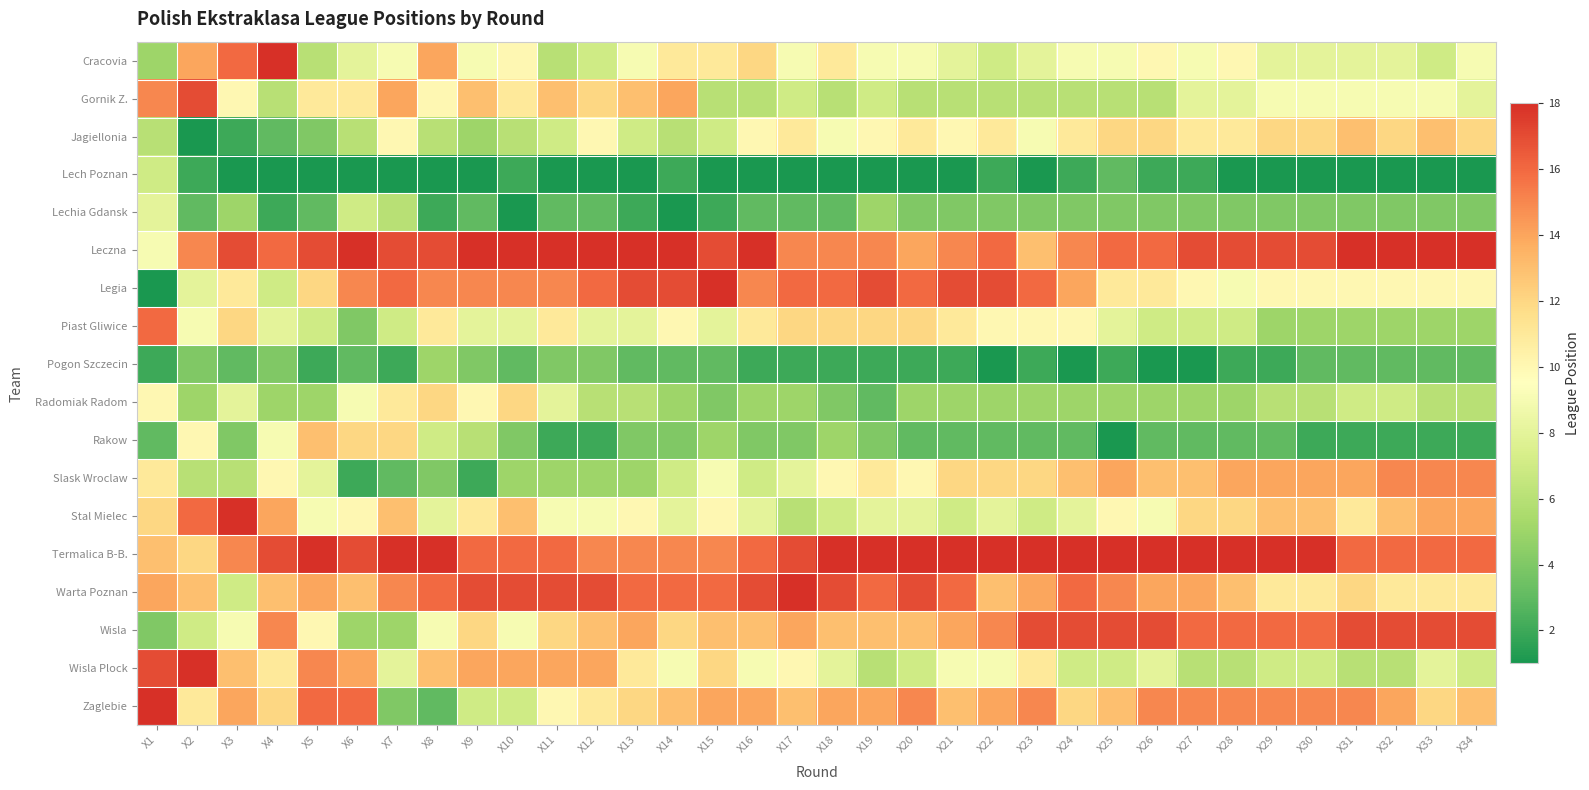

Reading left to right, transcribe all the data shown in this chart.

Cracovia: X1=5	X2=14	X3=16	X4=18	X5=6	X6=8	X7=9	X8=14	X9=9	X10=10	X11=6	X12=7	X13=9	X14=11	X15=11	X16=12	X17=9	X18=11	X19=9	X20=9	X21=8	X22=7	X23=8	X24=9	X25=9	X26=10	X27=9	X28=10	X29=8	X30=8	X31=8	X32=8	X33=7	X34=9
Gornik Z.: X1=15	X2=17	X3=10	X4=6	X5=11	X6=11	X7=14	X8=10	X9=13	X10=11	X11=13	X12=12	X13=13	X14=14	X15=6	X16=6	X17=7	X18=6	X19=7	X20=6	X21=6	X22=6	X23=6	X24=6	X25=6	X26=6	X27=8	X28=8	X29=9	X30=9	X31=9	X32=9	X33=9	X34=8
Jagiellonia: X1=6	X2=1	X3=2	X4=3	X5=4	X6=6	X7=10	X8=6	X9=5	X10=6	X11=7	X12=10	X13=7	X14=6	X15=7	X16=10	X17=11	X18=9	X19=10	X20=11	X21=10	X22=11	X23=9	X24=11	X25=12	X26=12	X27=11	X28=11	X29=12	X30=12	X31=13	X32=12	X33=13	X34=12
Lech Poznan: X1=7	X2=2	X3=1	X4=1	X5=1	X6=1	X7=1	X8=1	X9=1	X10=2	X11=1	X12=1	X13=1	X14=2	X15=1	X16=1	X17=1	X18=1	X19=1	X20=1	X21=1	X22=2	X23=1	X24=2	X25=3	X26=2	X27=2	X28=1	X29=1	X30=1	X31=1	X32=1	X33=1	X34=1
Lechia Gdansk: X1=8	X2=3	X3=5	X4=2	X5=3	X6=7	X7=6	X8=2	X9=3	X10=1	X11=3	X12=3	X13=2	X14=1	X15=2	X16=3	X17=3	X18=3	X19=5	X20=4	X21=4	X22=4	X23=4	X24=4	X25=4	X26=4	X27=4	X28=4	X29=4	X30=4	X31=4	X32=4	X33=4	X34=4
Leczna: X1=9	X2=15	X3=17	X4=16	X5=17	X6=18	X7=17	X8=17	X9=18	X10=18	X11=18	X12=18	X13=18	X14=18	X15=17	X16=18	X17=15	X18=15	X19=15	X20=14	X21=15	X22=16	X23=13	X24=15	X25=16	X26=16	X27=17	X28=17	X29=17	X30=17	X31=18	X32=18	X33=18	X34=18
Legia: X1=1	X2=8	X3=11	X4=7	X5=12	X6=15	X7=16	X8=15	X9=15	X10=15	X11=15	X12=16	X13=17	X14=17	X15=18	X16=15	X17=16	X18=16	X19=17	X20=16	X21=17	X22=17	X23=16	X24=14	X25=11	X26=11	X27=10	X28=9	X29=10	X30=10	X31=10	X32=10	X33=10	X34=10
Piast Gliwice: X1=16	X2=9	X3=12	X4=8	X5=7	X6=4	X7=7	X8=11	X9=8	X10=8	X11=11	X12=8	X13=8	X14=10	X15=8	X16=11	X17=12	X18=12	X19=12	X20=12	X21=11	X22=10	X23=10	X24=10	X25=8	X26=7	X27=7	X28=7	X29=5	X30=5	X31=5	X32=5	X33=5	X34=5
Pogon Szczecin: X1=2	X2=4	X3=3	X4=4	X5=2	X6=3	X7=2	X8=5	X9=4	X10=3	X11=4	X12=4	X13=3	X14=3	X15=3	X16=2	X17=2	X18=2	X19=2	X20=2	X21=2	X22=1	X23=2	X24=1	X25=2	X26=1	X27=1	X28=2	X29=2	X30=3	X31=3	X32=3	X33=3	X34=3
Radomiak Radom: X1=10	X2=5	X3=8	X4=5	X5=5	X6=9	X7=11	X8=12	X9=10	X10=12	X11=8	X12=6	X13=6	X14=5	X15=4	X16=5	X17=5	X18=4	X19=3	X20=5	X21=5	X22=5	X23=5	X24=5	X25=5	X26=5	X27=5	X28=5	X29=6	X30=6	X31=7	X32=7	X33=6	X34=6
Rakow: X1=3	X2=10	X3=4	X4=9	X5=13	X6=12	X7=12	X8=7	X9=6	X10=4	X11=2	X12=2	X13=4	X14=4	X15=5	X16=4	X17=4	X18=5	X19=4	X20=3	X21=3	X22=3	X23=3	X24=3	X25=1	X26=3	X27=3	X28=3	X29=3	X30=2	X31=2	X32=2	X33=2	X34=2
Slask Wroclaw: X1=11	X2=6	X3=6	X4=10	X5=8	X6=2	X7=3	X8=4	X9=2	X10=5	X11=5	X12=5	X13=5	X14=7	X15=9	X16=7	X17=8	X18=10	X19=11	X20=10	X21=12	X22=12	X23=12	X24=13	X25=14	X26=13	X27=13	X28=14	X29=14	X30=14	X31=14	X32=15	X33=15	X34=15
Stal Mielec: X1=12	X2=16	X3=18	X4=14	X5=9	X6=10	X7=13	X8=8	X9=11	X10=13	X11=9	X12=9	X13=10	X14=8	X15=10	X16=8	X17=6	X18=7	X19=8	X20=8	X21=7	X22=8	X23=7	X24=8	X25=10	X26=9	X27=12	X28=12	X29=13	X30=13	X31=11	X32=13	X33=14	X34=14
Termalica B-B.: X1=13	X2=12	X3=15	X4=17	X5=18	X6=17	X7=18	X8=18	X9=16	X10=16	X11=16	X12=15	X13=15	X14=15	X15=15	X16=16	X17=17	X18=18	X19=18	X20=18	X21=18	X22=18	X23=18	X24=18	X25=18	X26=18	X27=18	X28=18	X29=18	X30=18	X31=16	X32=16	X33=16	X34=16
Warta Poznan: X1=14	X2=13	X3=7	X4=13	X5=14	X6=13	X7=15	X8=16	X9=17	X10=17	X11=17	X12=17	X13=16	X14=16	X15=16	X16=17	X17=18	X18=17	X19=16	X20=17	X21=16	X22=13	X23=14	X24=16	X25=15	X26=14	X27=14	X28=13	X29=11	X30=11	X31=12	X32=11	X33=11	X34=11
Wisla: X1=4	X2=7	X3=9	X4=15	X5=10	X6=5	X7=5	X8=9	X9=12	X10=9	X11=12	X12=13	X13=14	X14=12	X15=13	X16=13	X17=14	X18=13	X19=13	X20=13	X21=14	X22=15	X23=17	X24=17	X25=17	X26=17	X27=16	X28=16	X29=16	X30=16	X31=17	X32=17	X33=17	X34=17
Wisla Plock: X1=17	X2=18	X3=13	X4=11	X5=15	X6=14	X7=8	X8=13	X9=14	X10=14	X11=14	X12=14	X13=11	X14=9	X15=12	X16=9	X17=10	X18=8	X19=6	X20=7	X21=9	X22=9	X23=11	X24=7	X25=7	X26=8	X27=6	X28=6	X29=7	X30=7	X31=6	X32=6	X33=8	X34=7
Zaglebie: X1=18	X2=11	X3=14	X4=12	X5=16	X6=16	X7=4	X8=3	X9=7	X10=7	X11=10	X12=11	X13=12	X14=13	X15=14	X16=14	X17=13	X18=14	X19=14	X20=15	X21=13	X22=14	X23=15	X24=12	X25=13	X26=15	X27=15	X28=15	X29=15	X30=15	X31=15	X32=14	X33=12	X34=13